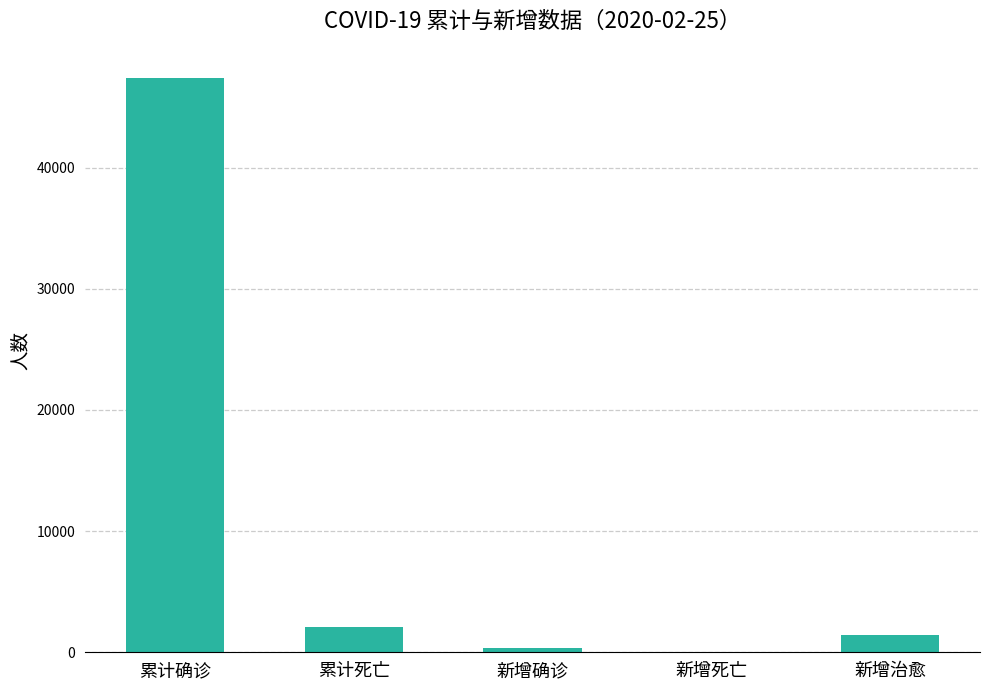

What is the average value?

10279